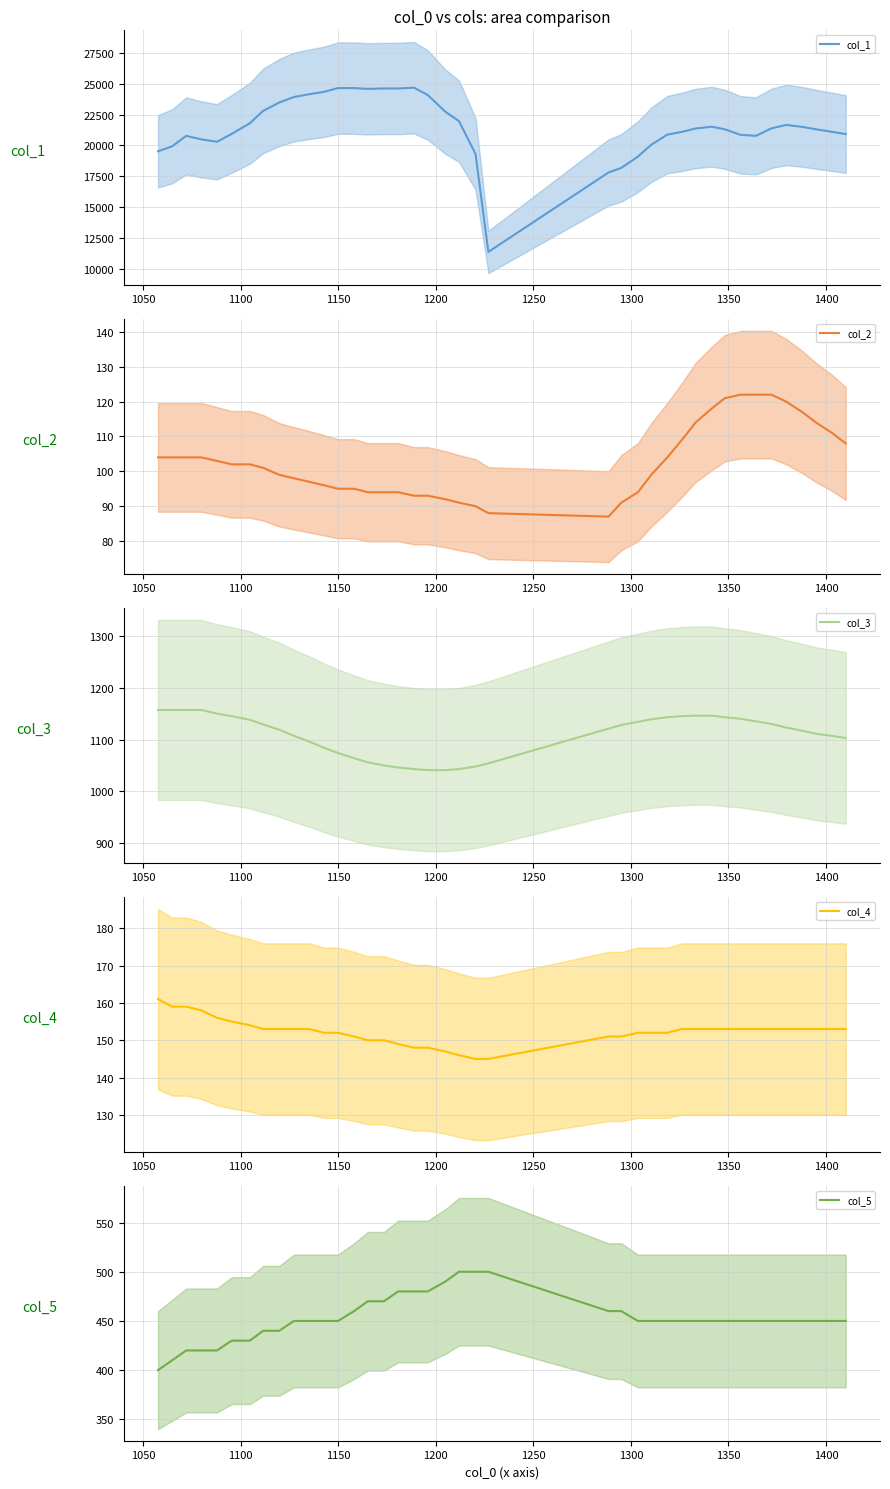

True or false: col_2 and col_3 intersect in this chart.

False